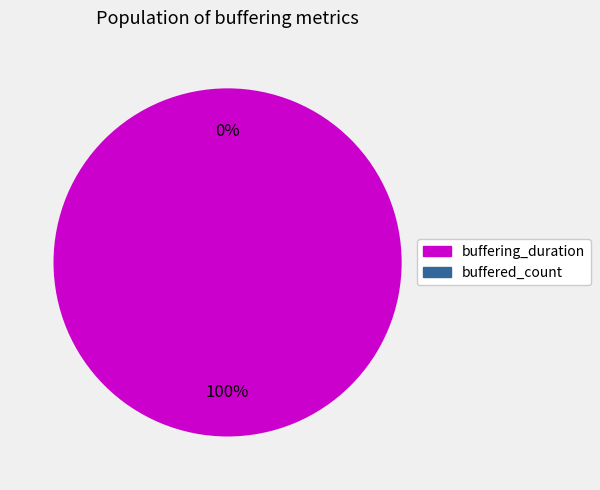

What is the change in value from buffering_duration to buffered_count?

-6598738